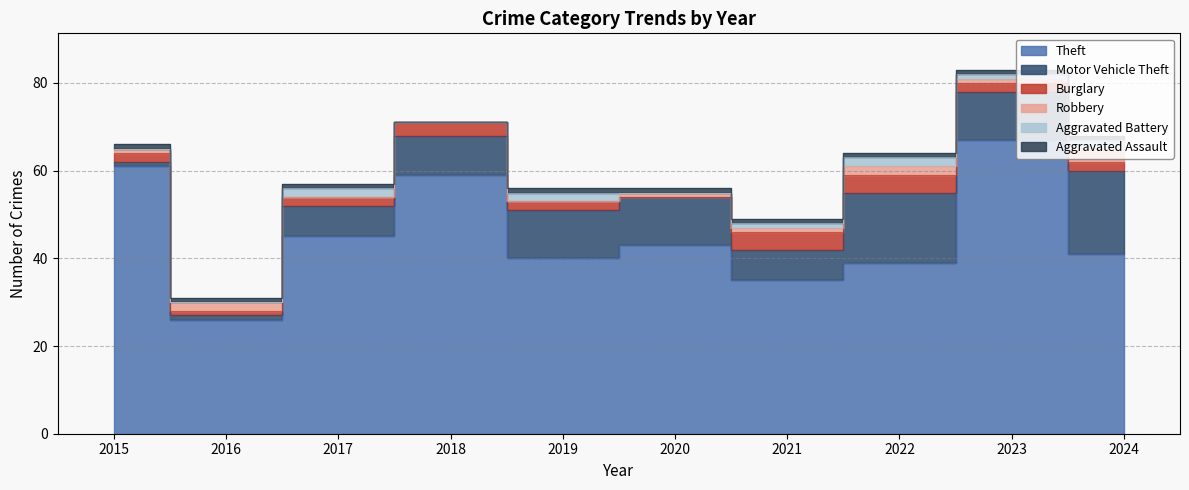

At which category does Burglary reach its first local peak?

2018